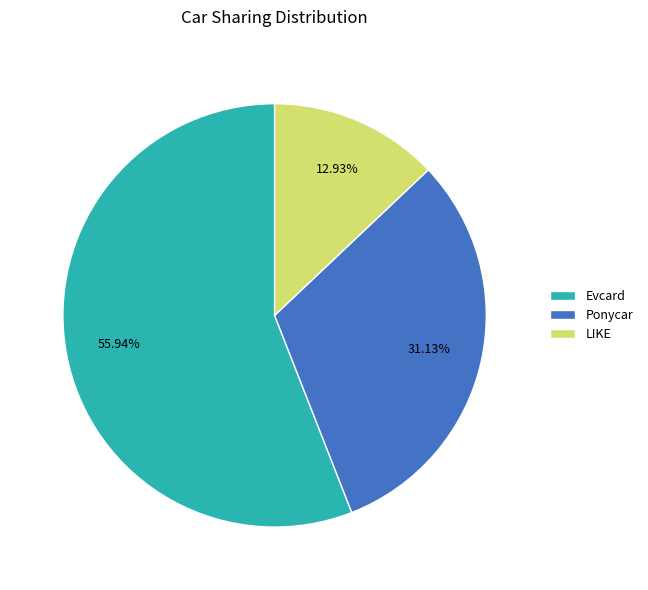

Which slice represents more than half of the pie?

Evcard